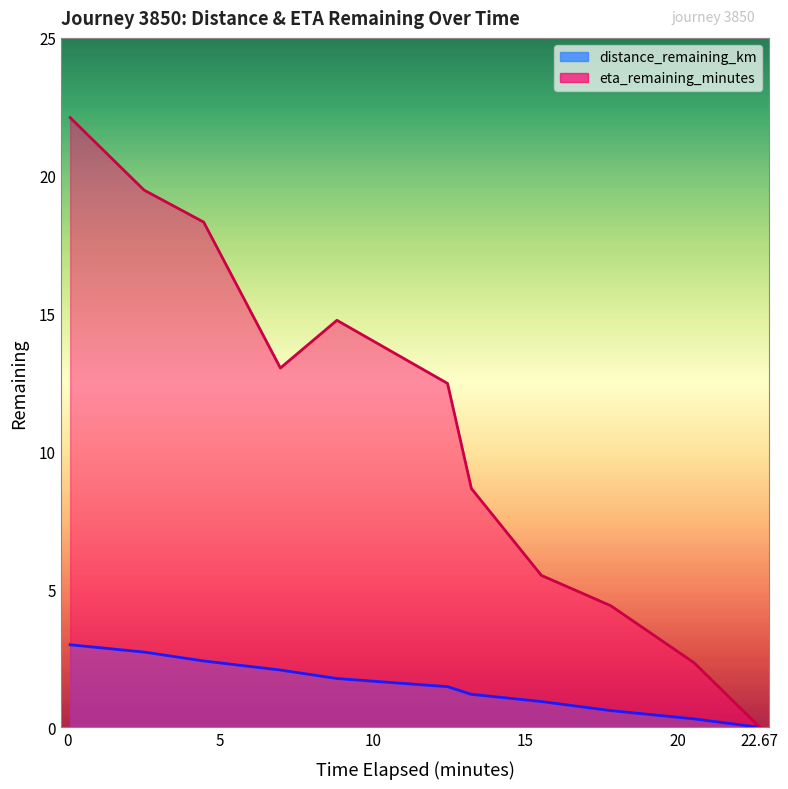

At 22.67, list the series in order from largest to smallest.

distance_remaining_km, eta_remaining_minutes